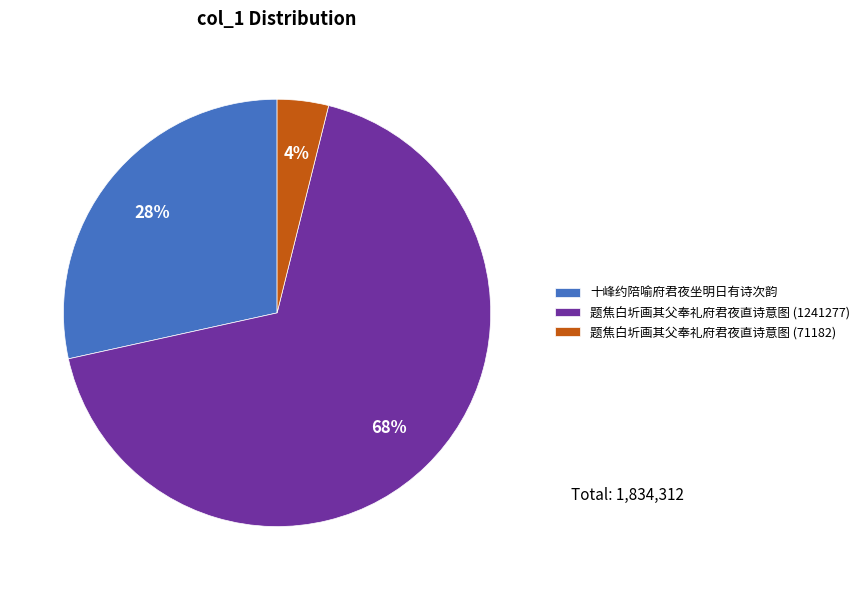

Do 十峰约陪喻府君夜坐明日有诗次韵 and 题焦白圻画其父奉礼府君夜直诗意图 (71182) together represent more than half of the pie?

No